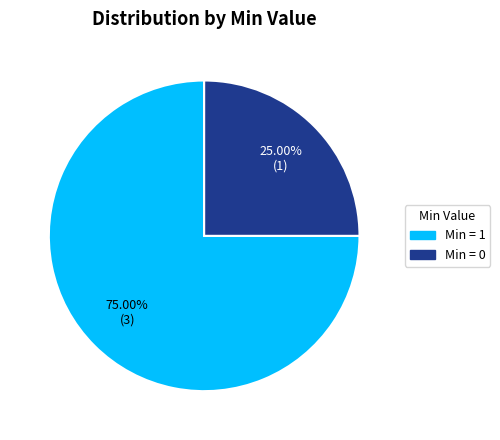

Which category has the biggest portion of the pie?

Min = 1